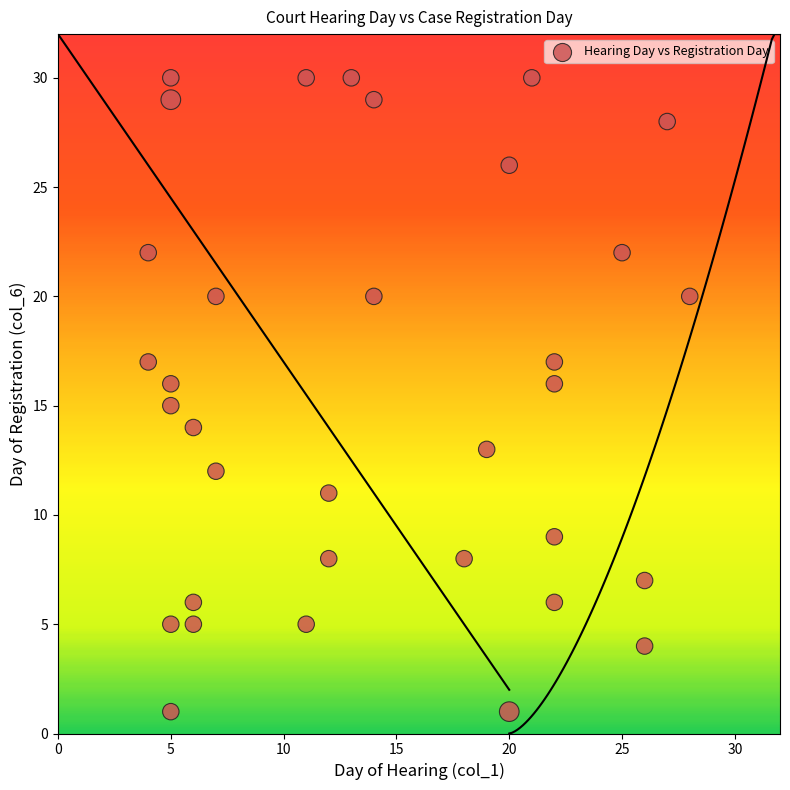

What is the range of Y values (max minus min)?

29